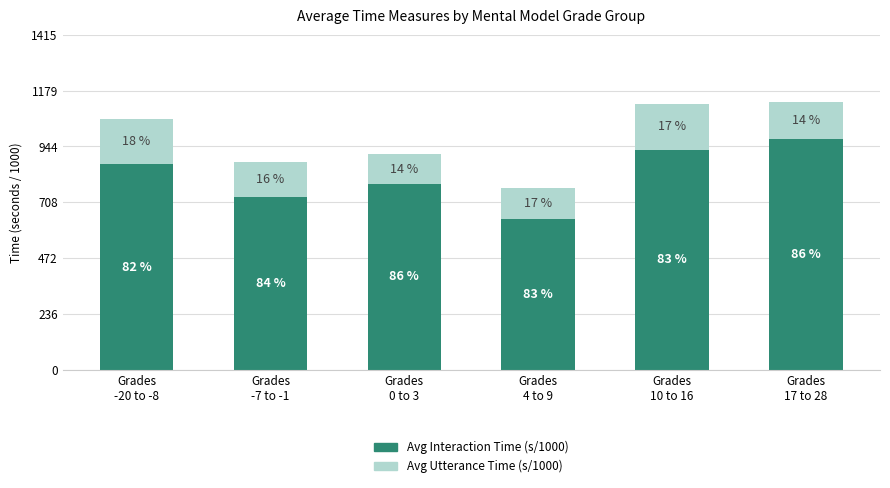

What is the label of the 5th bar from the left?

Grades
10 to 16